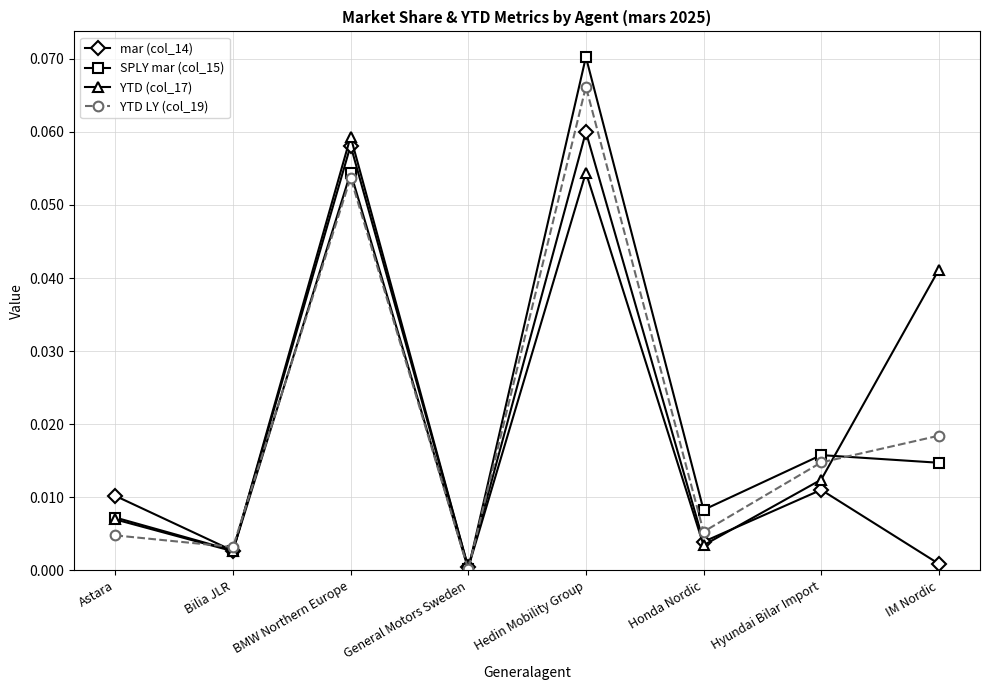

At which category does mar (col_14) reach its first local peak?

BMW Northern Europe